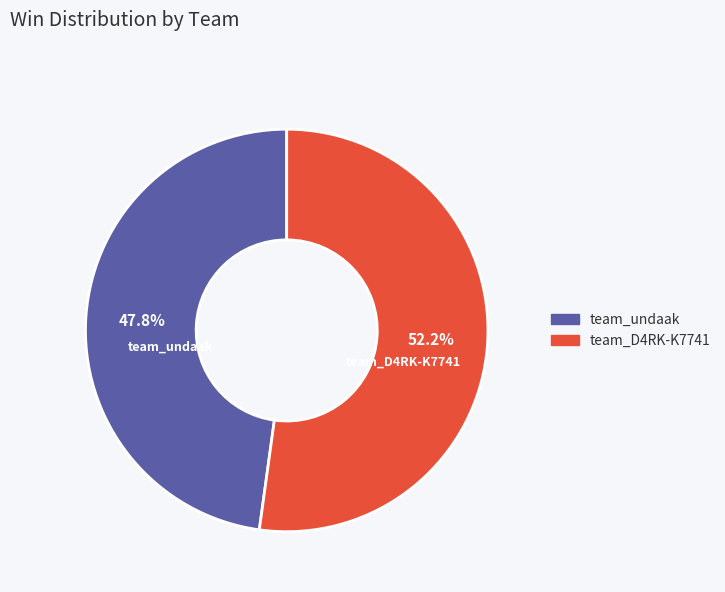

Is it true that team_undaak is 57% of the pie?

False